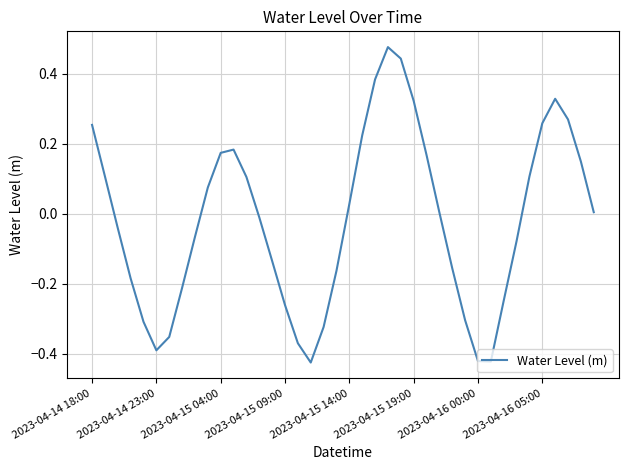

What is the difference between the maximum and minimum values?

0.9